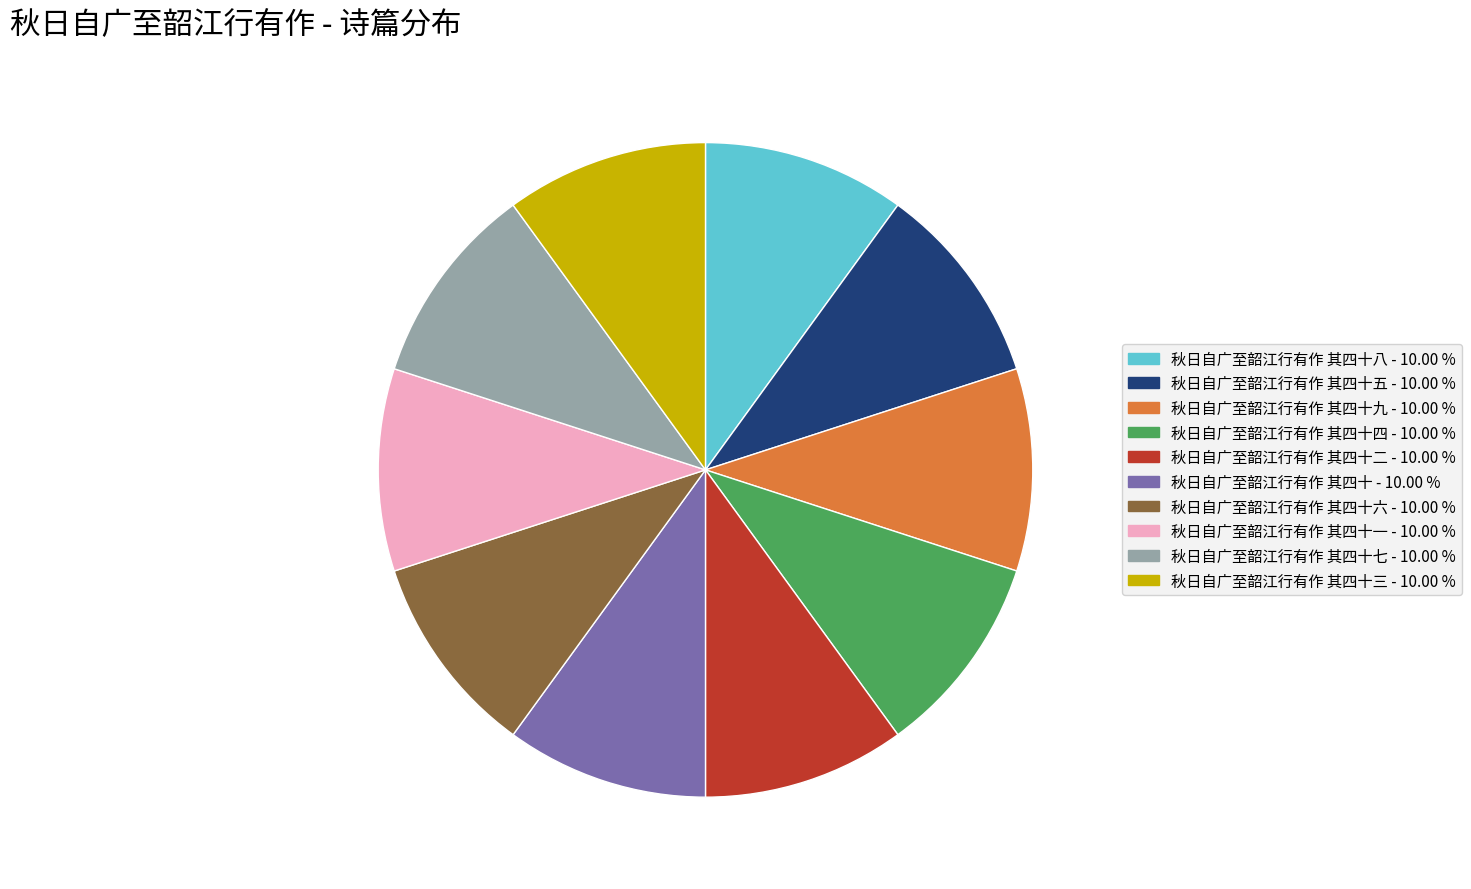

How many slices are in this pie chart?

10